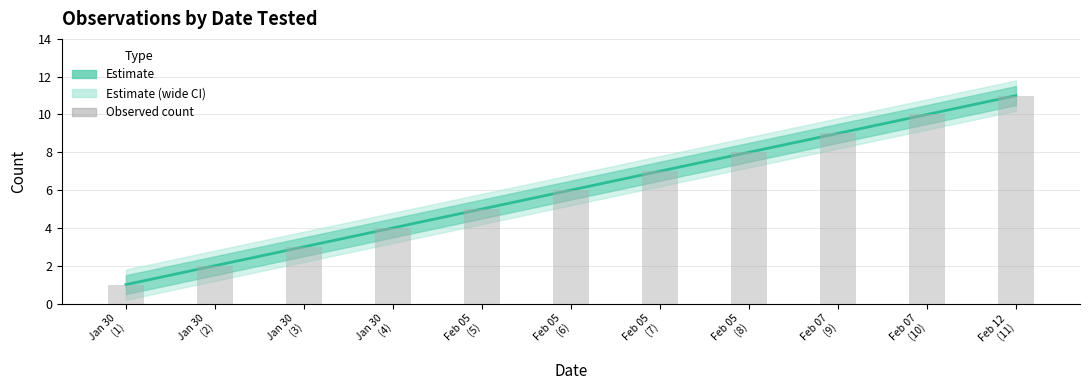

The count series shows 3 at Jan 30
(3). True or false?

True